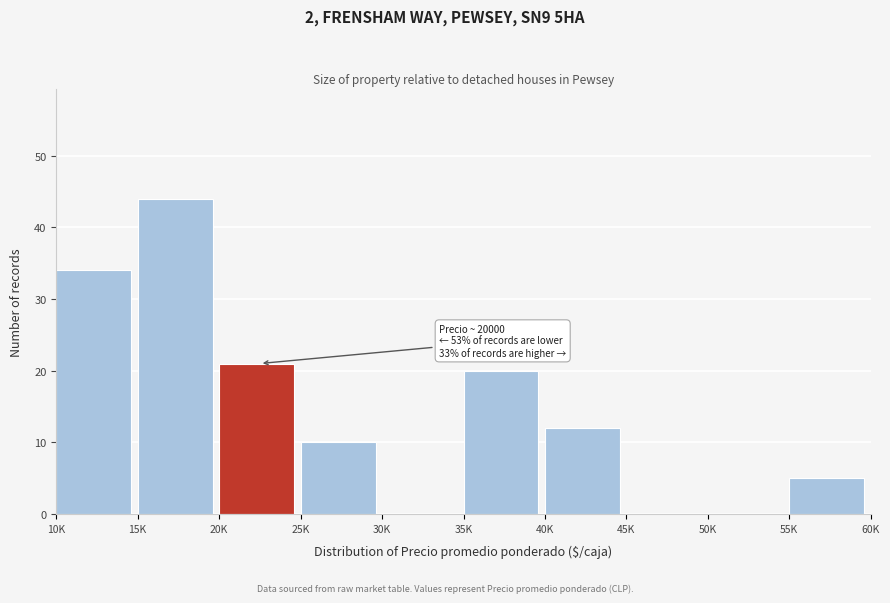

Reading left to right, transcribe all the data shown in this chart.

10K=34	15K=44	20K=21	25K=10	30K=0	35K=20	40K=12	45K=0	50K=0	55K=5